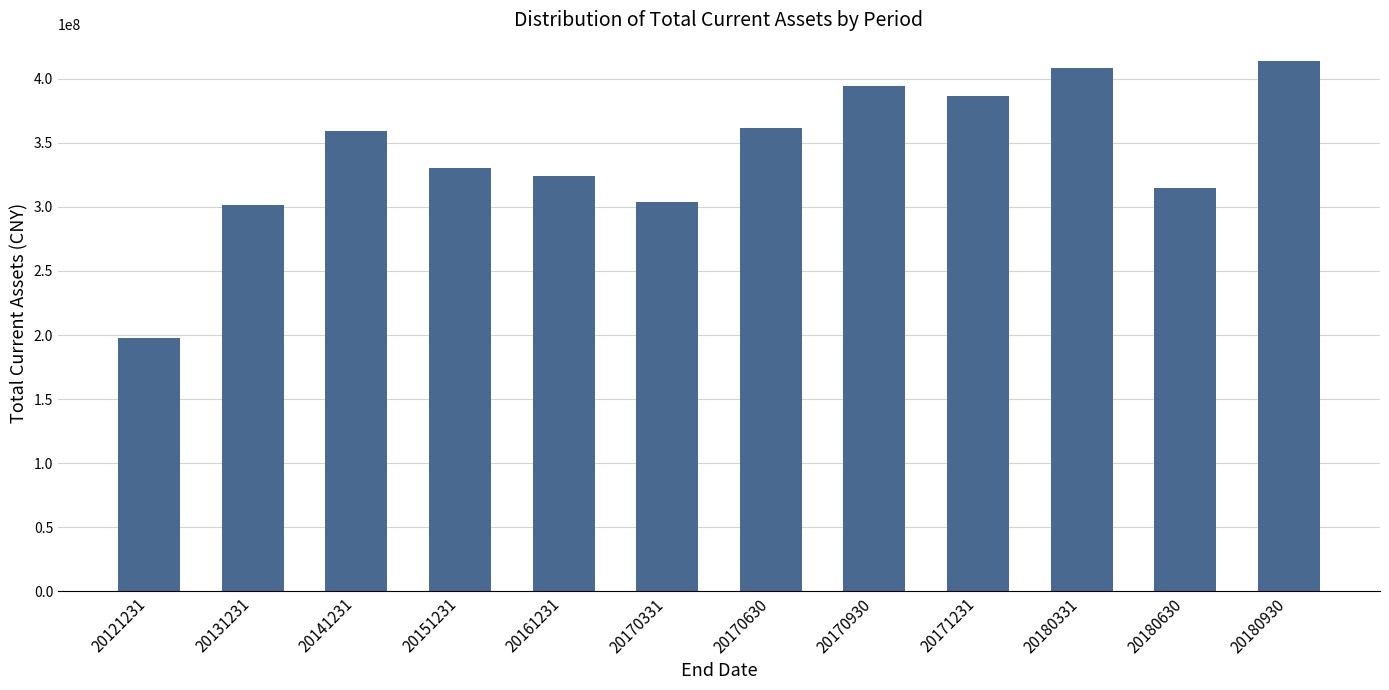

How many data points are less than 359137403?

6